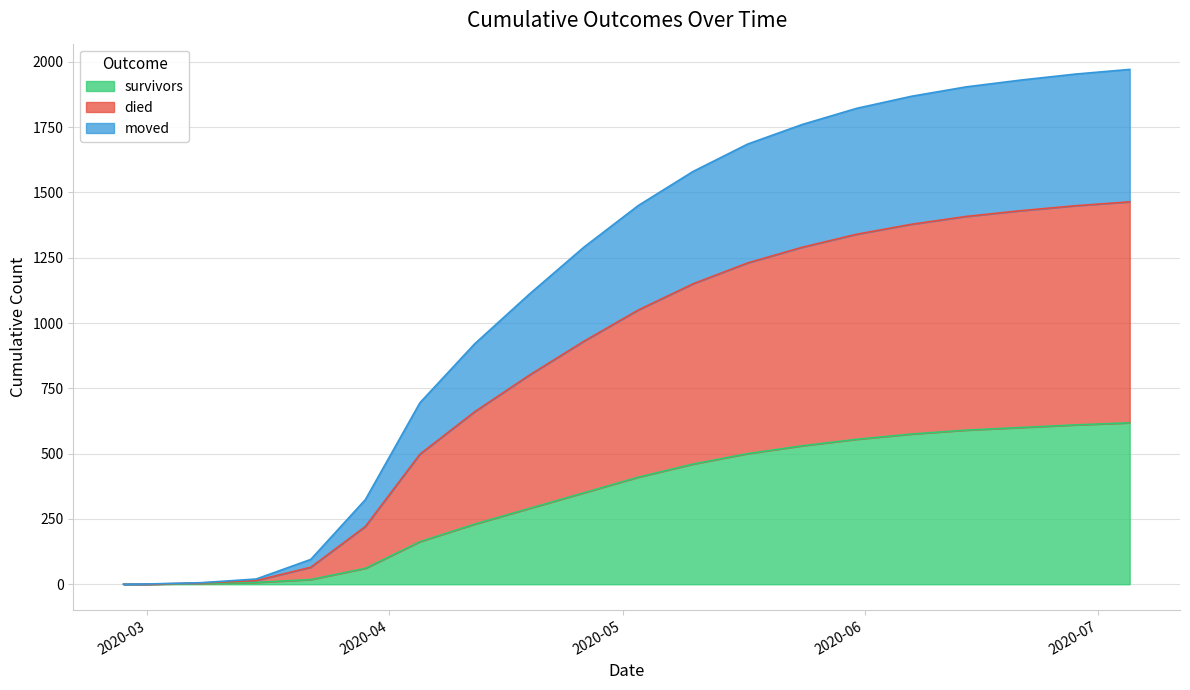

What are all the series names shown in the legend?

survivors, died, moved